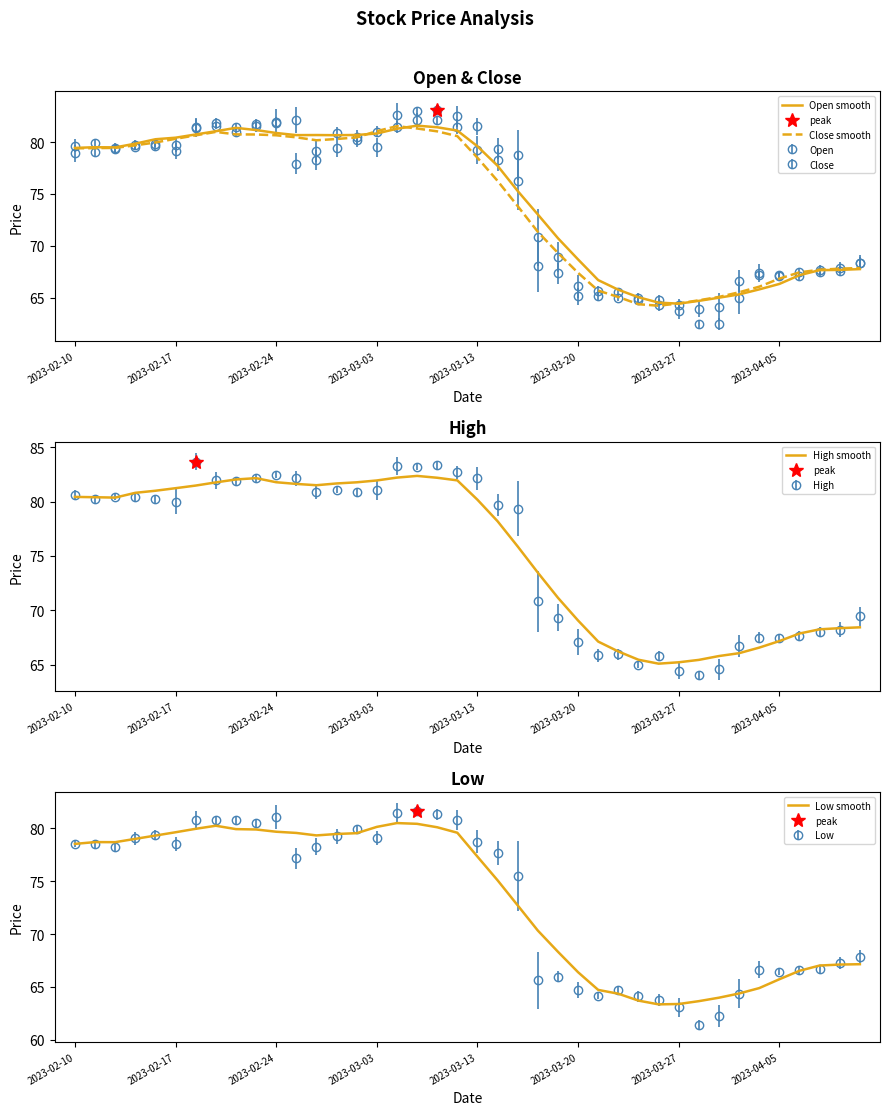

What is the difference between the highest and lowest values at 2023-03-13?

1.7